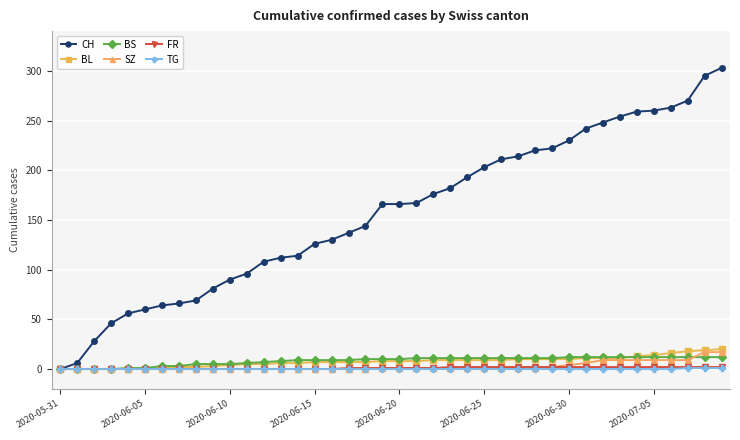

Which series has the largest total across all categories?

CH